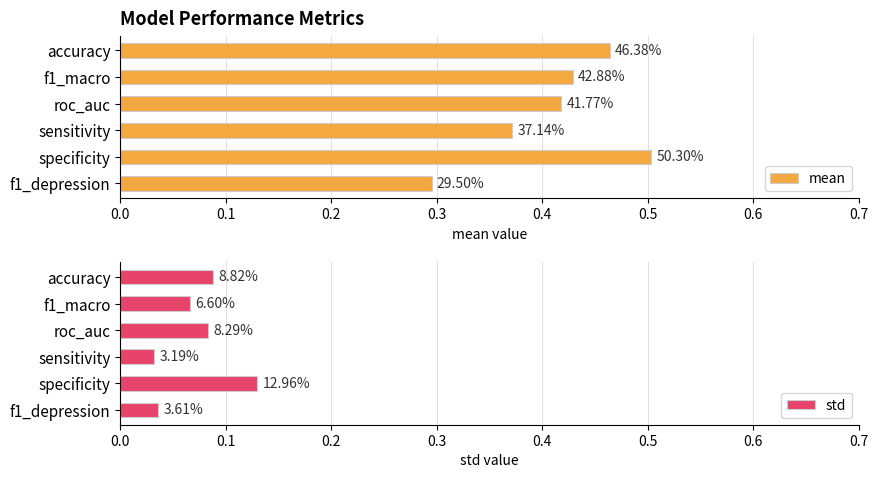

What is the difference between the std values at specificity and f1_macro?

0.1